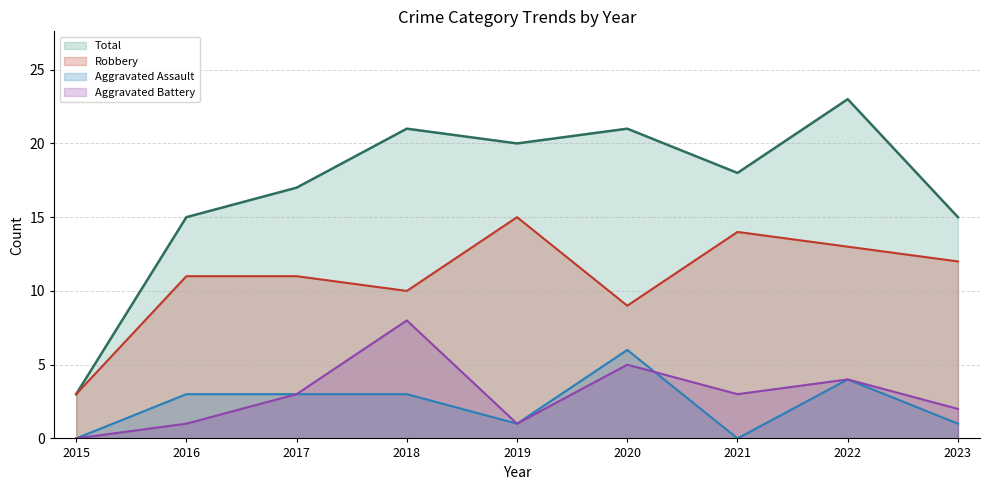

What is the difference between the highest and lowest values at 2023?

14